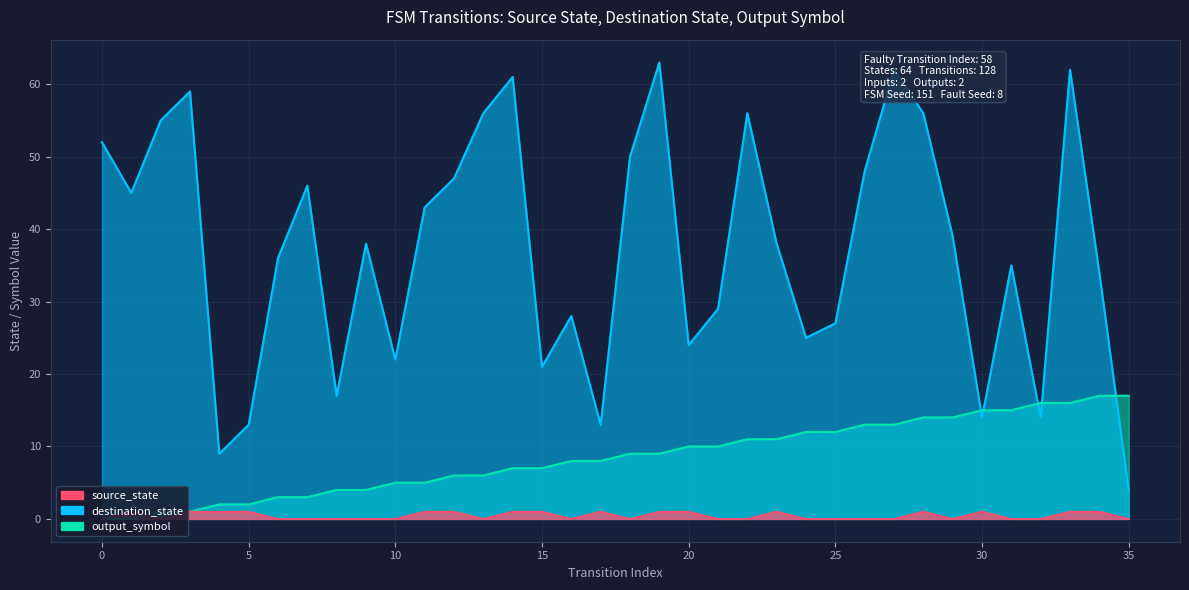

Reading left to right, list all the values displayed in this chart.

source_state: 0=0	1=0	2=1	3=1	4=2	5=2	6=3	7=3	8=4	9=4	10=5	11=5	12=6	13=6	14=7	15=7	16=8	17=8	18=9	19=9	20=10	21=10	22=11	23=11	24=12	25=12	26=13	27=13	28=14	29=14	30=15	31=15	32=16	33=16	34=17	35=17
destination_state: 0=52	1=45	2=55	3=59	4=9	5=13	6=36	7=46	8=17	9=38	10=22	11=43	12=47	13=56	14=61	15=21	16=28	17=13	18=50	19=63	20=24	21=29	22=56	23=38	24=25	25=27	26=48	27=62	28=56	29=39	30=14	31=35	32=14	33=62	34=34	35=4
output_symbol: 0=0	1=1	2=0	3=1	4=1	5=1	6=0	7=0	8=0	9=0	10=0	11=1	12=1	13=0	14=1	15=1	16=0	17=1	18=0	19=1	20=1	21=0	22=0	23=1	24=0	25=0	26=0	27=0	28=1	29=0	30=1	31=0	32=0	33=1	34=1	35=0